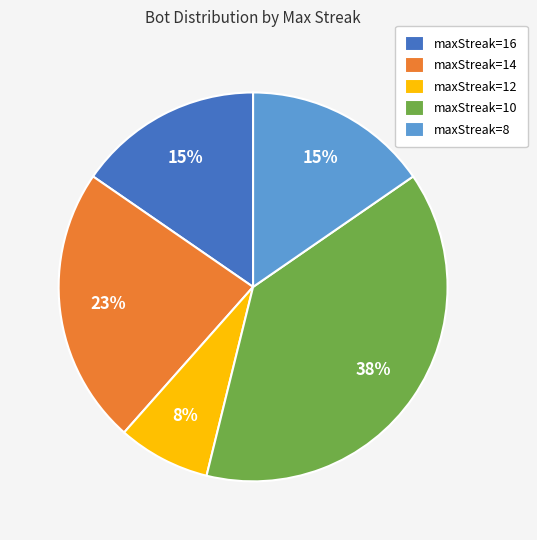

How many slices are in this pie chart?

5